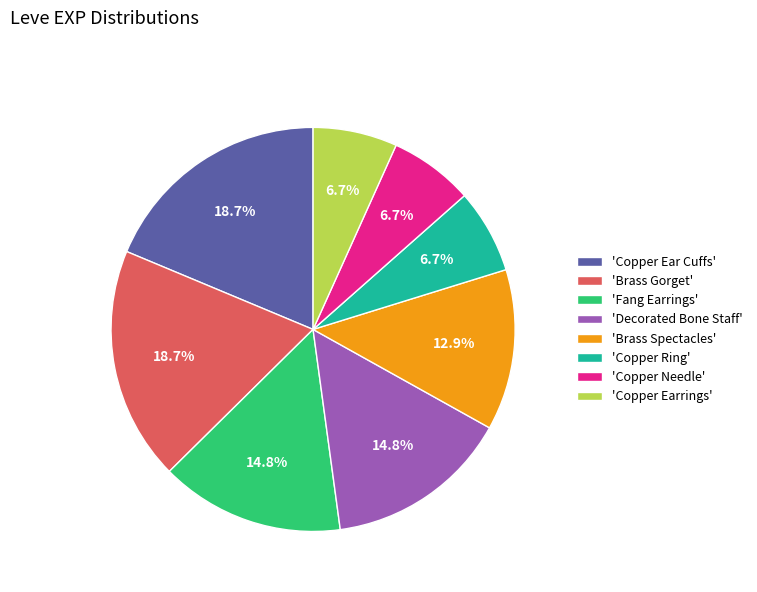

Between 'Copper Needle' and 'Copper Ear Cuffs', which is larger?

'Copper Ear Cuffs'